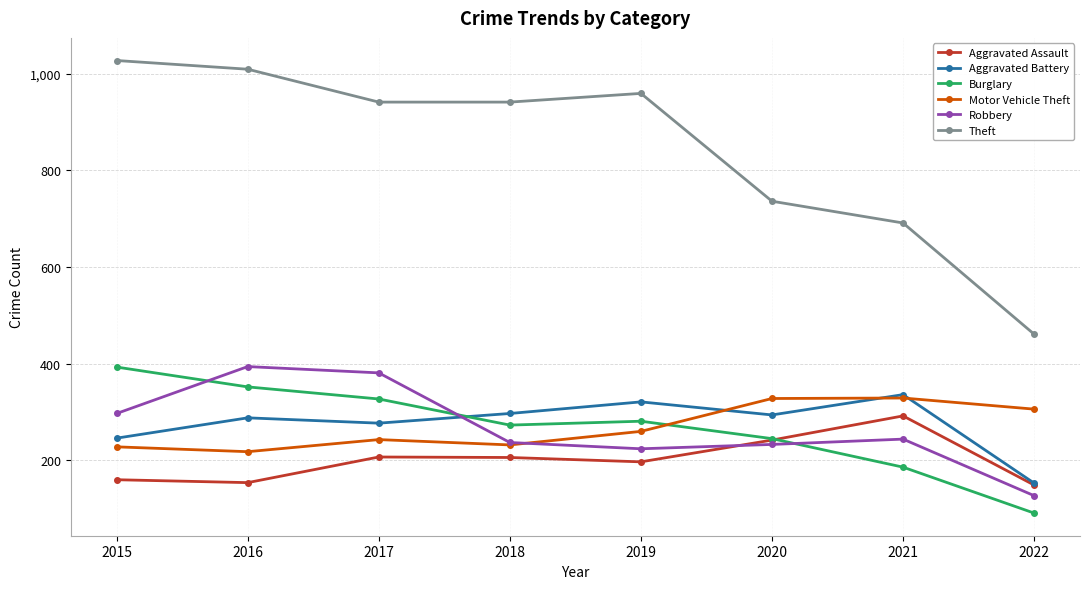

How many lines are shown in the chart?

6